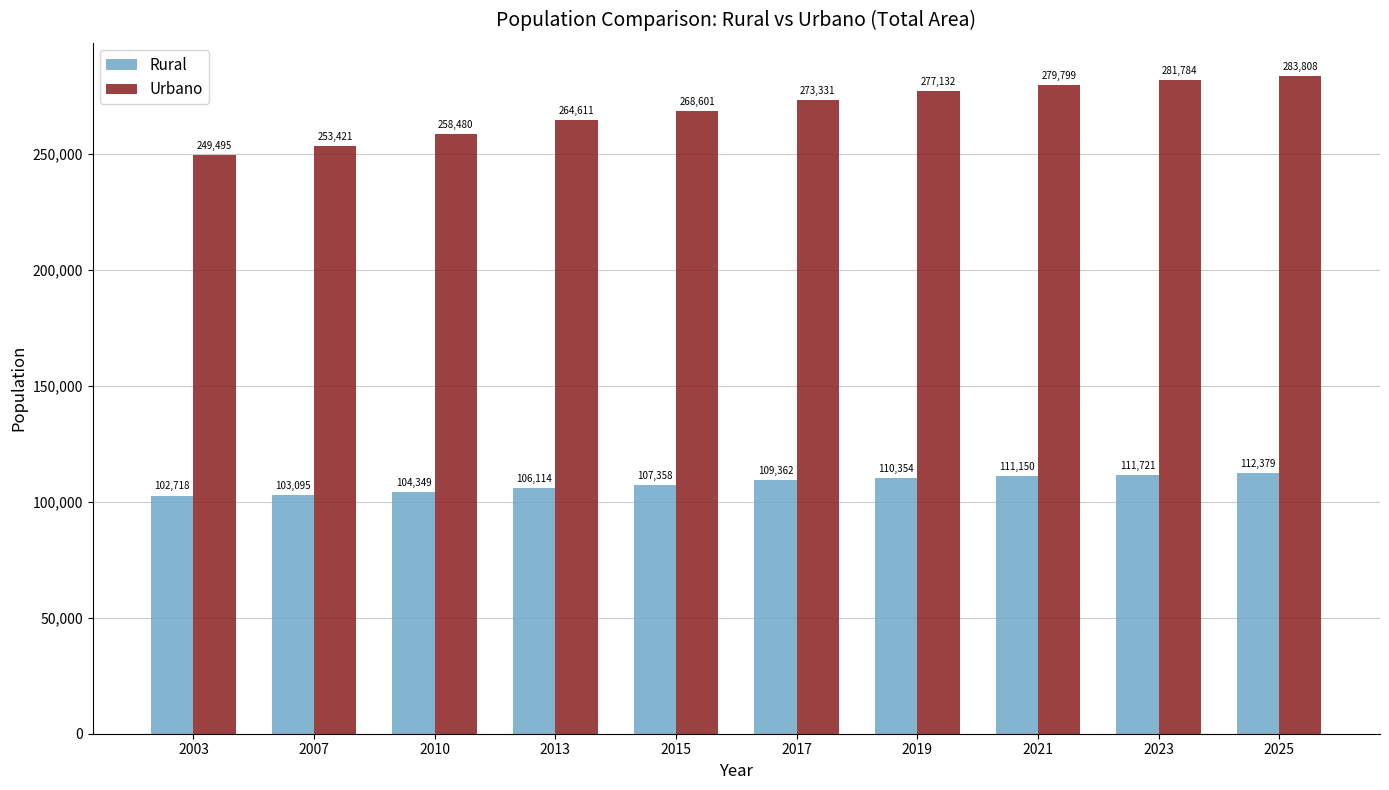

At which label does Rural reach its peak?

2025